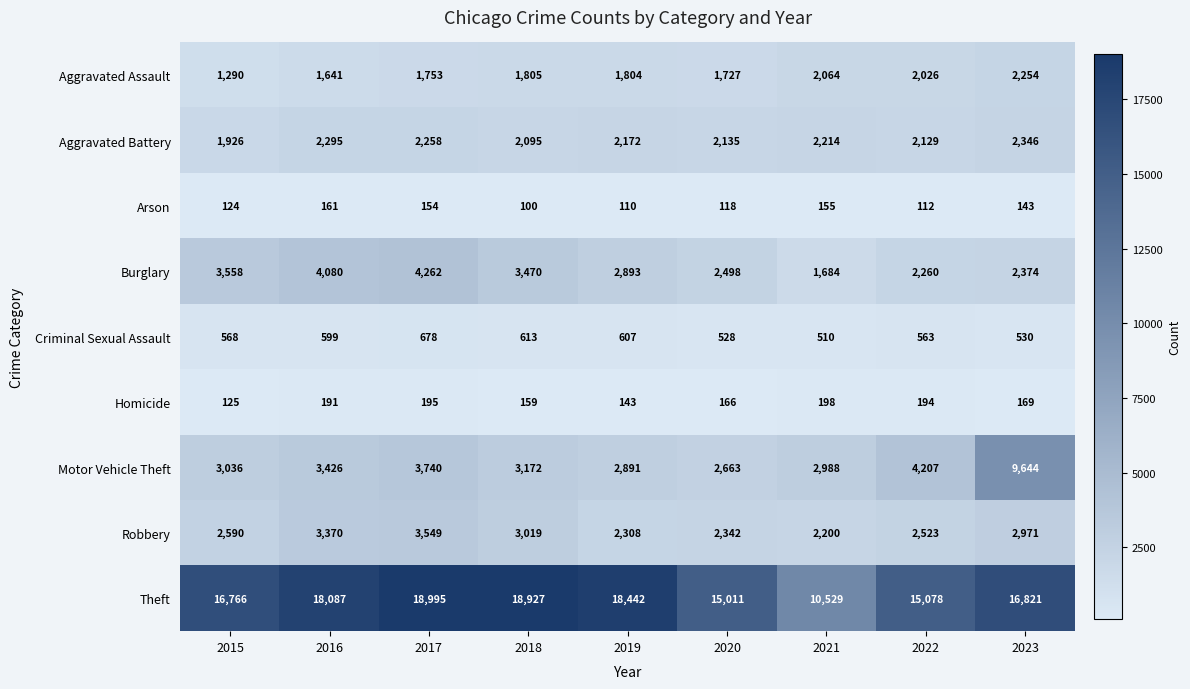

What is the smallest value displayed?

100